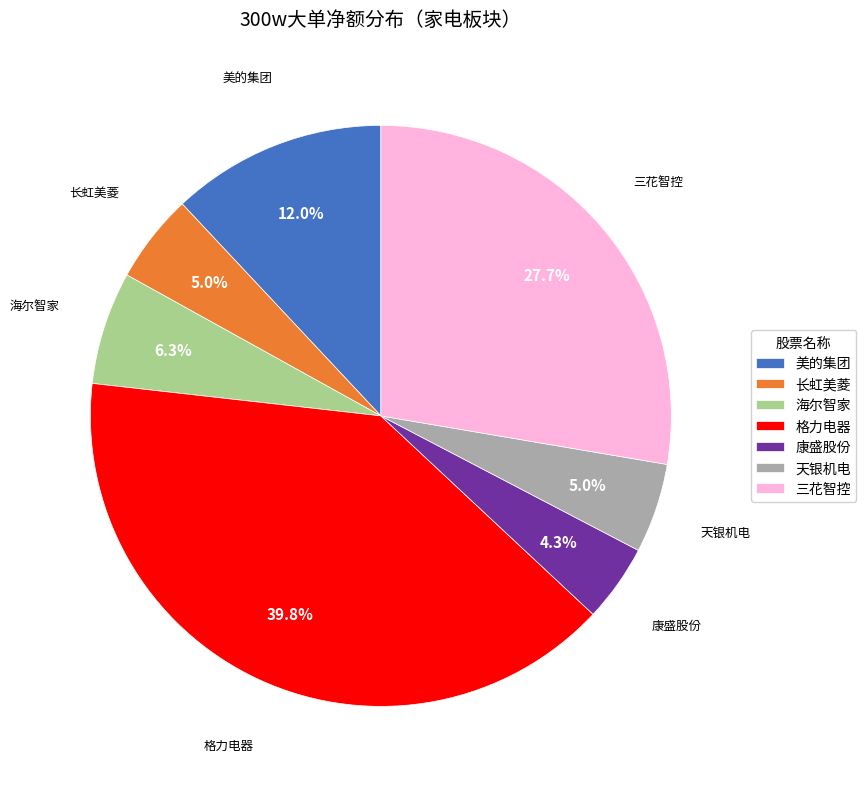

Which slice is the largest?

格力电器